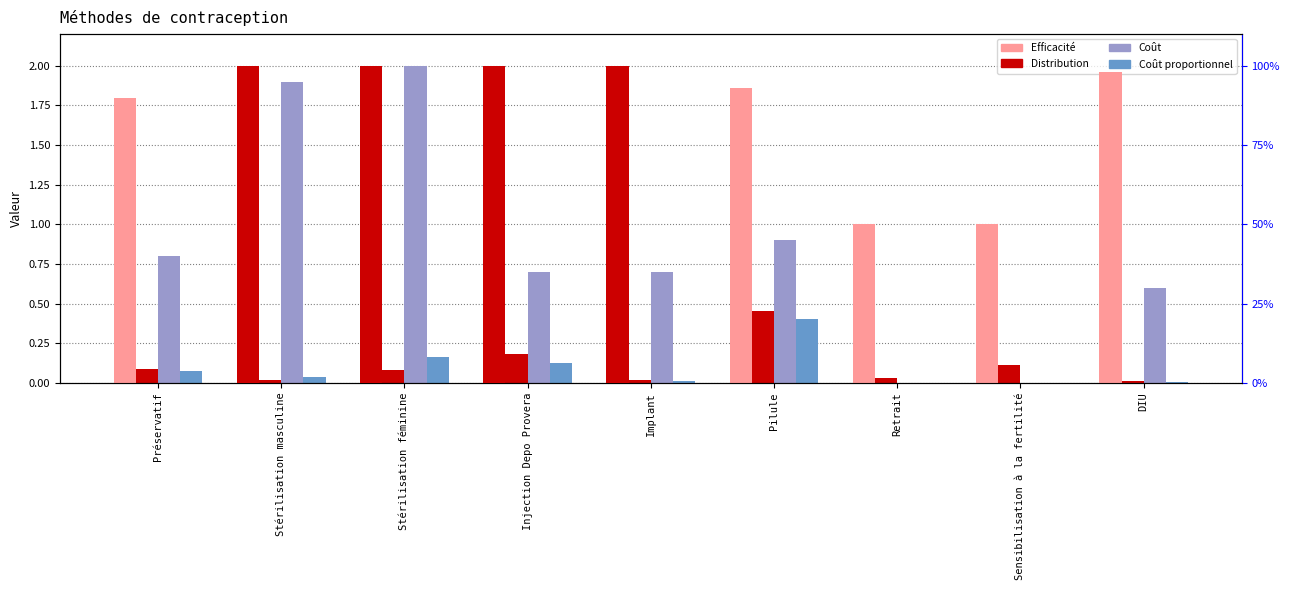

Reading right to left, transcribe all the data shown in this chart.

Distribution: 0.0	0.1	0.0	0.5	0.0	0.2	0.1	0.0	0.1
Coût: 0.6	0.0	0.0	0.9	0.7	0.7	2.0	1.9	0.8
Coût proportionnel: 0.0	0.0	0.0	0.4	0.0	0.1	0.2	0.0	0.1
Efficacité: 1.0	0.5	0.5	0.9	1.0	1.0	1.0	1.0	0.9